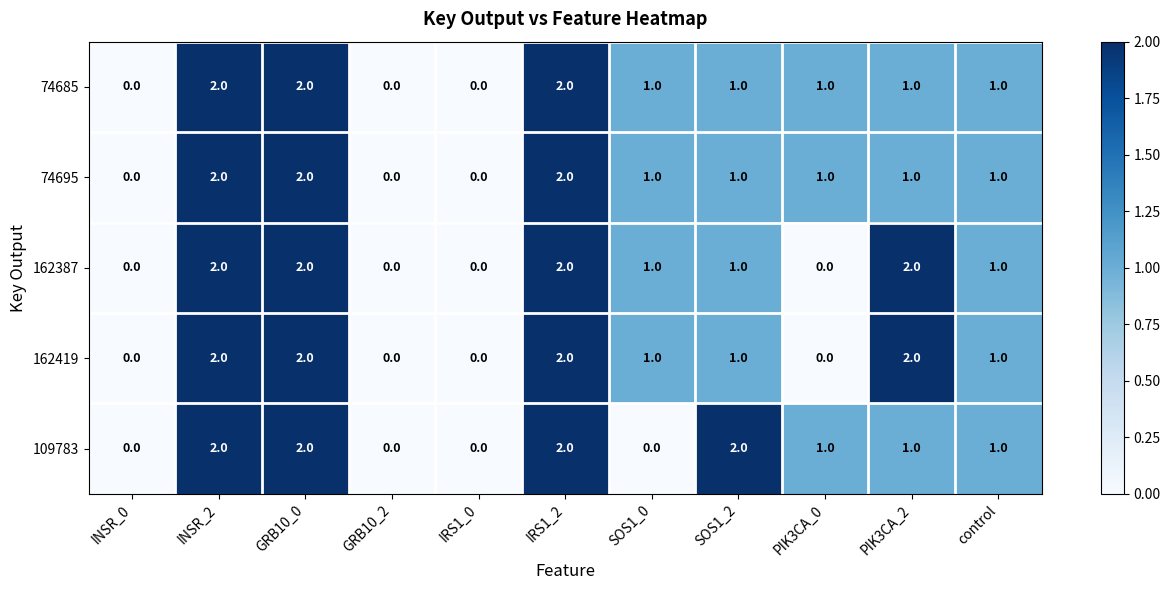

Is the value of 74685 at PIK3CA_0 greater than the value of 162419 at INSR_0?

Yes